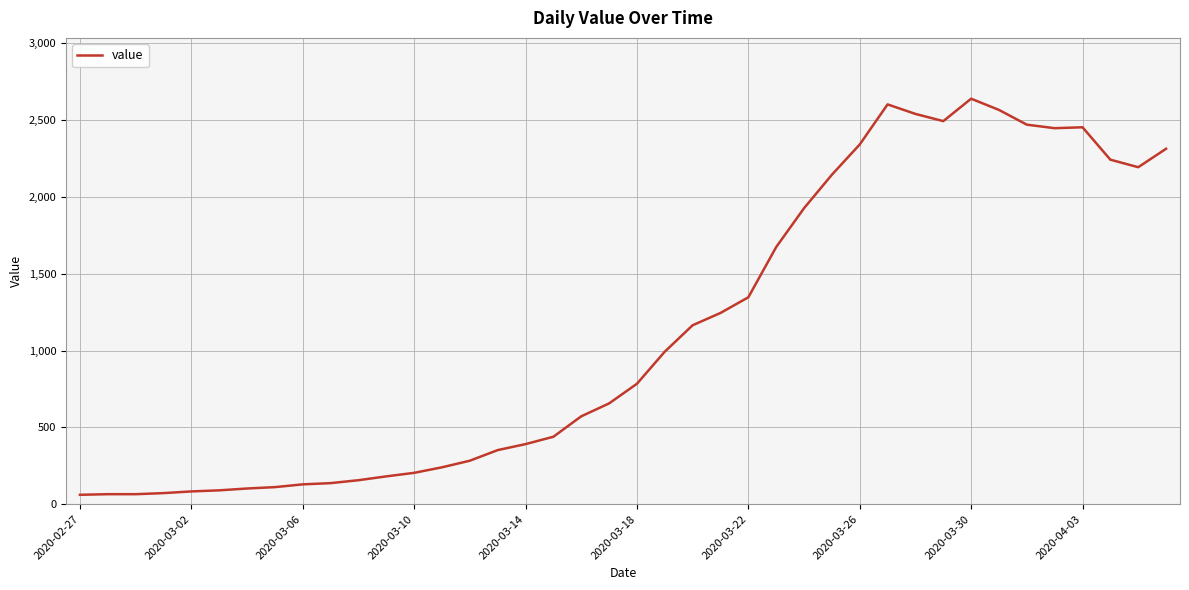

What is the maximum value shown in the chart?

2640